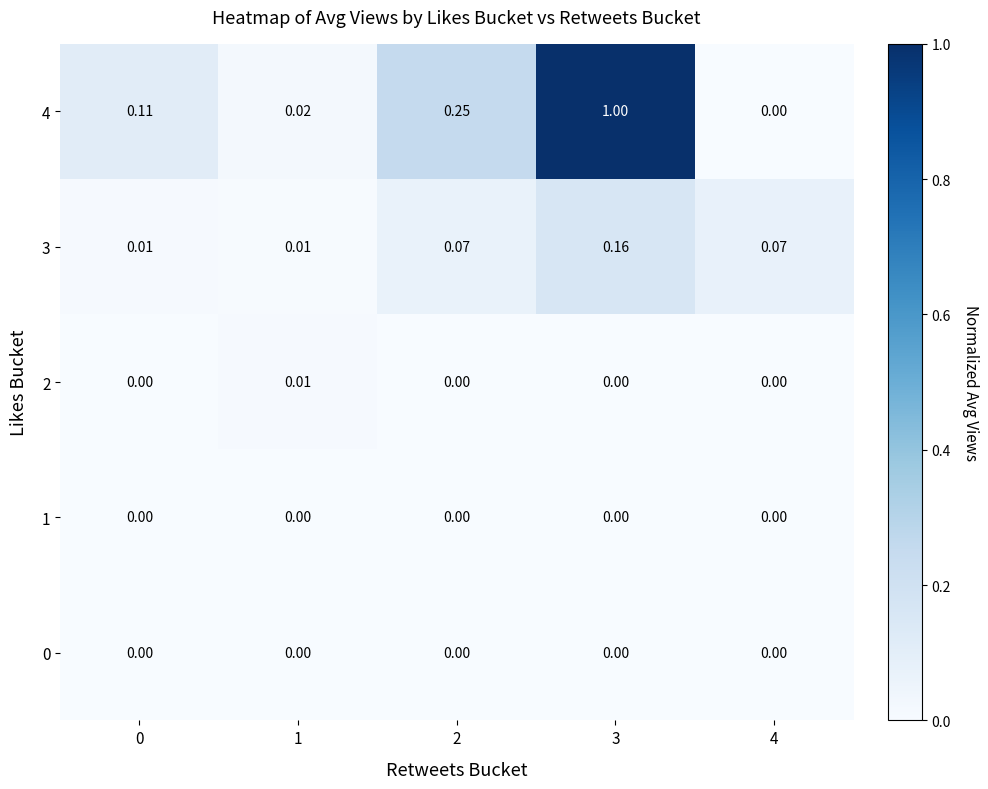

Count the number of data series in this chart.

5